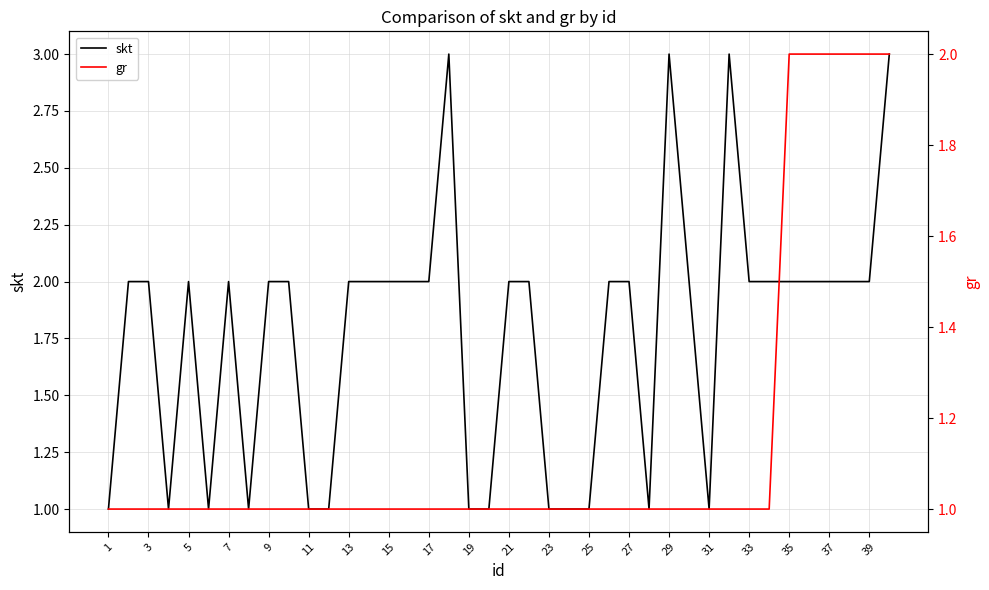

True or false: skt and gr intersect in this chart.

False